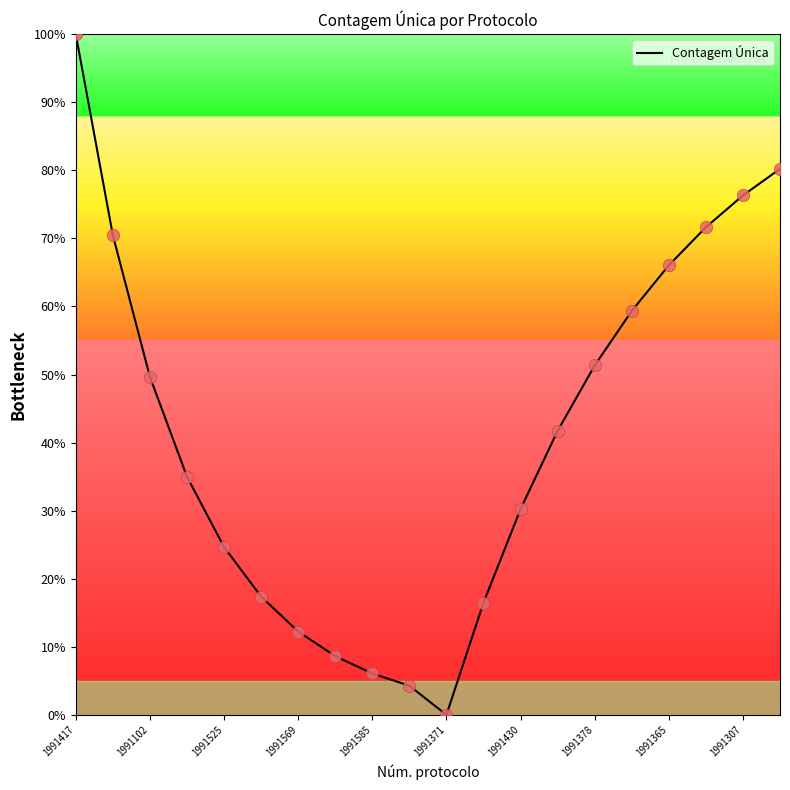

What is the difference between the maximum and minimum values?

100.0